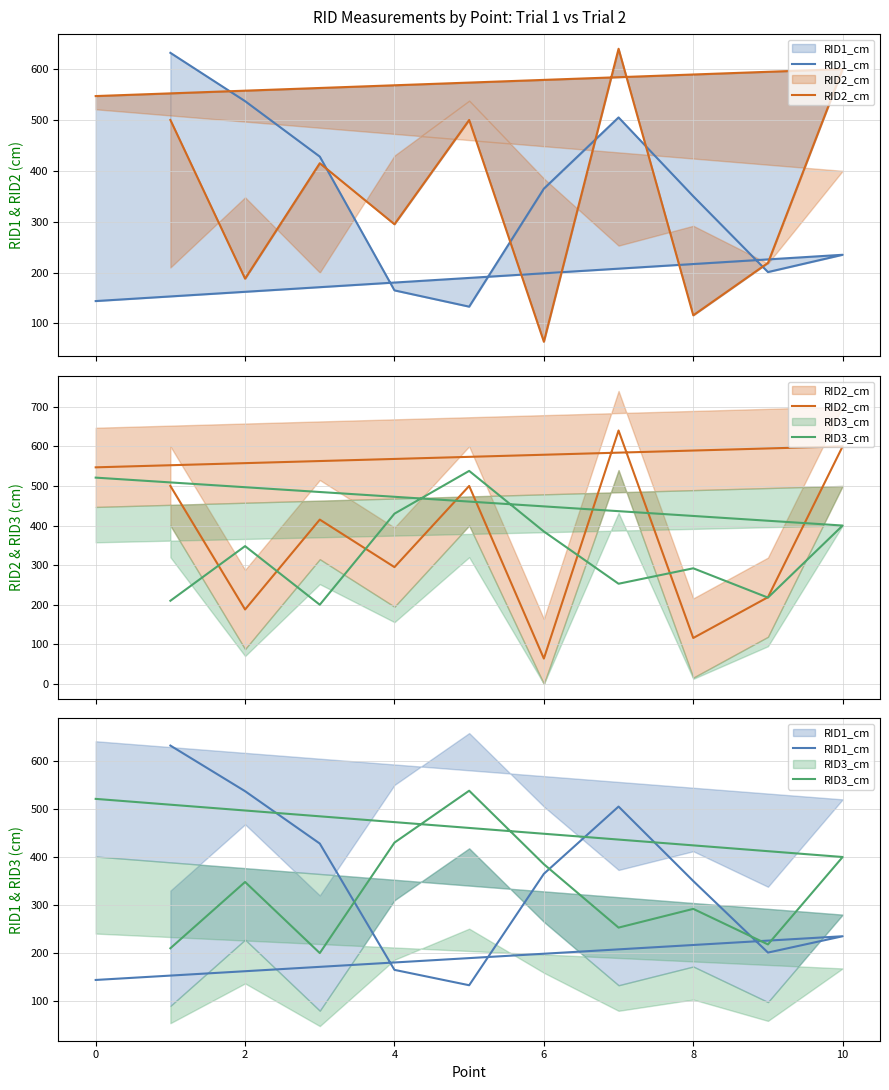

Rank the series at 10 from highest to lowest value.

RID2_cm, RID3_cm, RID1_cm